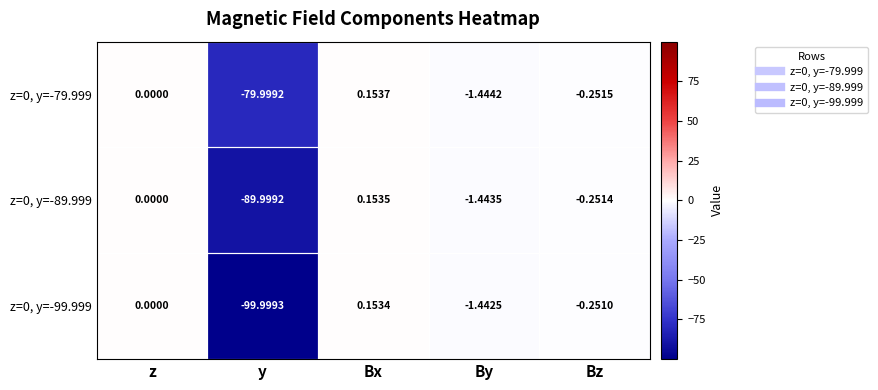

At which label is z=0, y=-89.999 closest to -44?

By